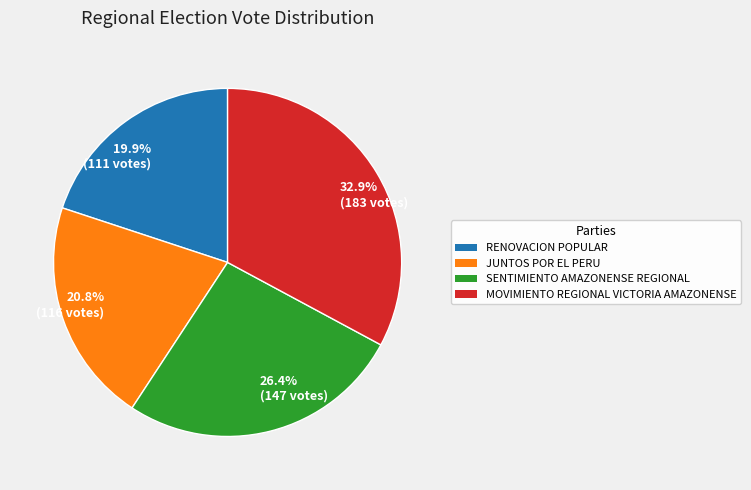

The MOVIMIENTO REGIONAL VICTORIA AMAZONENSE slice represents 22% of the pie. True or false?

False